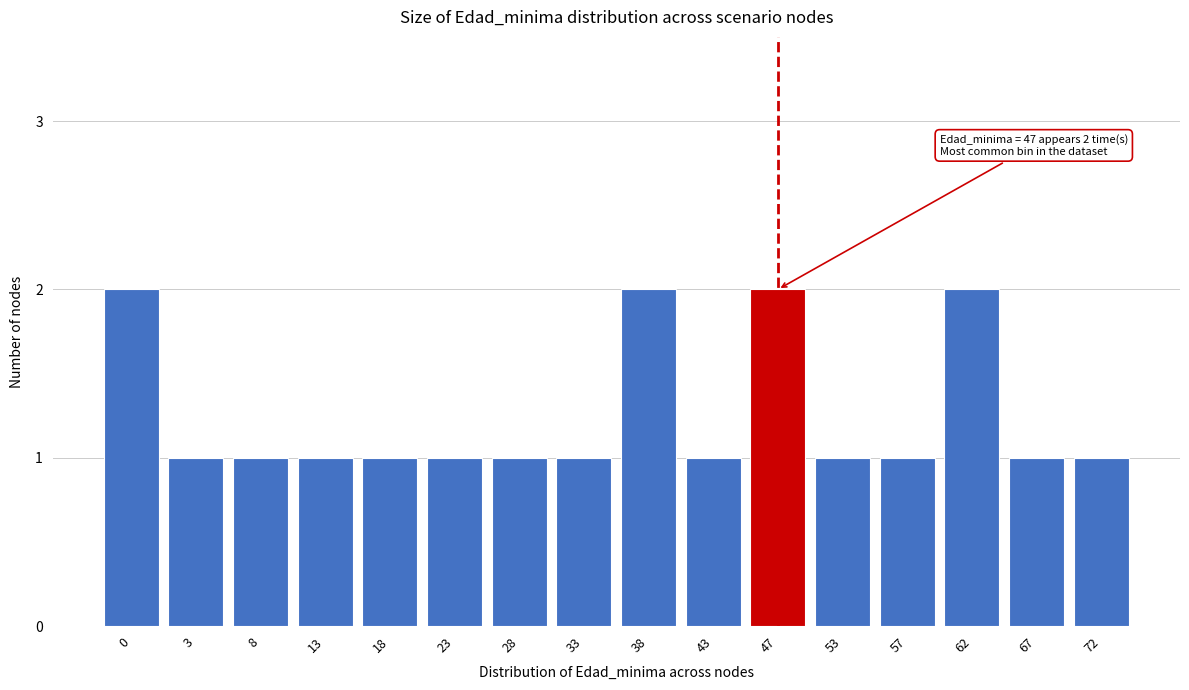

Reading left to right, extract all data points from this chart.

0=2	3=1	8=1	13=1	18=1	23=1	28=1	33=1	38=2	43=1	47=2	53=1	57=1	62=2	67=1	72=1